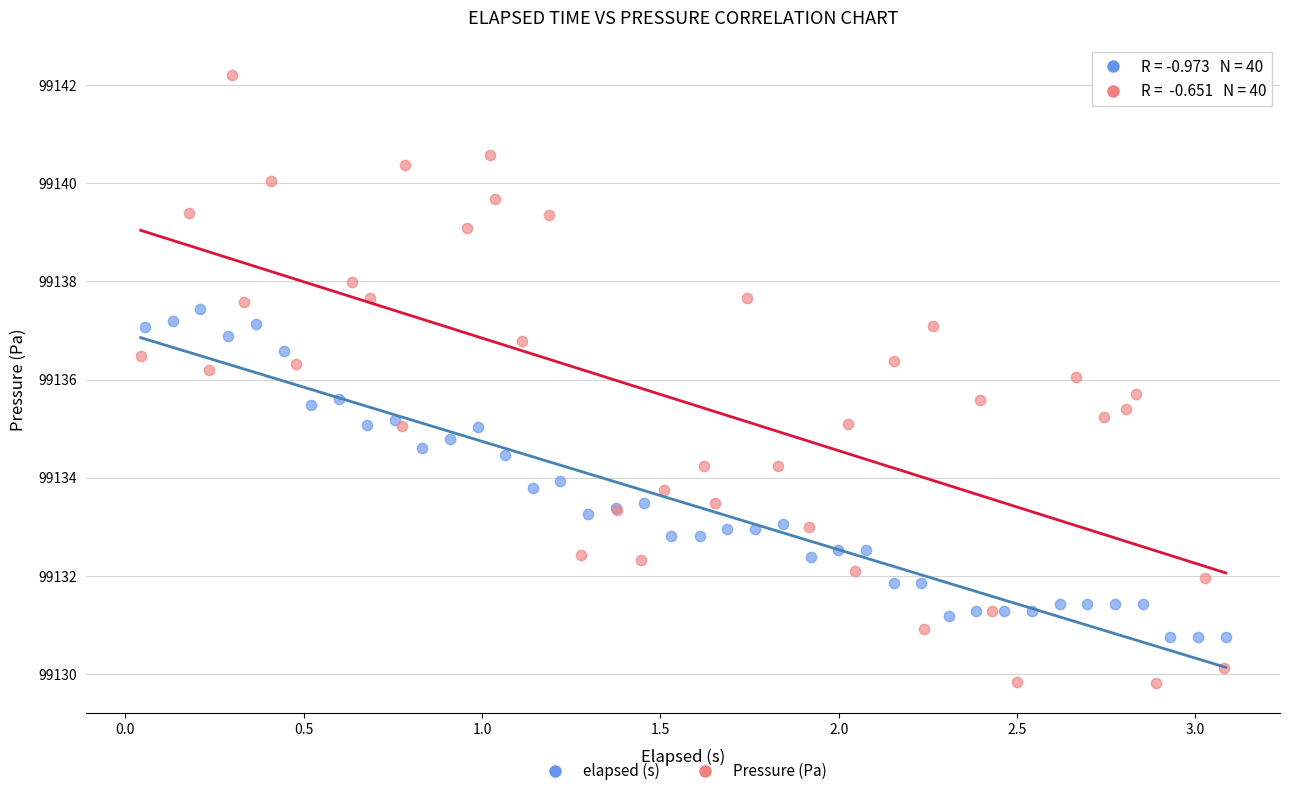

What are all the series names shown in the legend?

elapsed (s), Pressure (Pa)